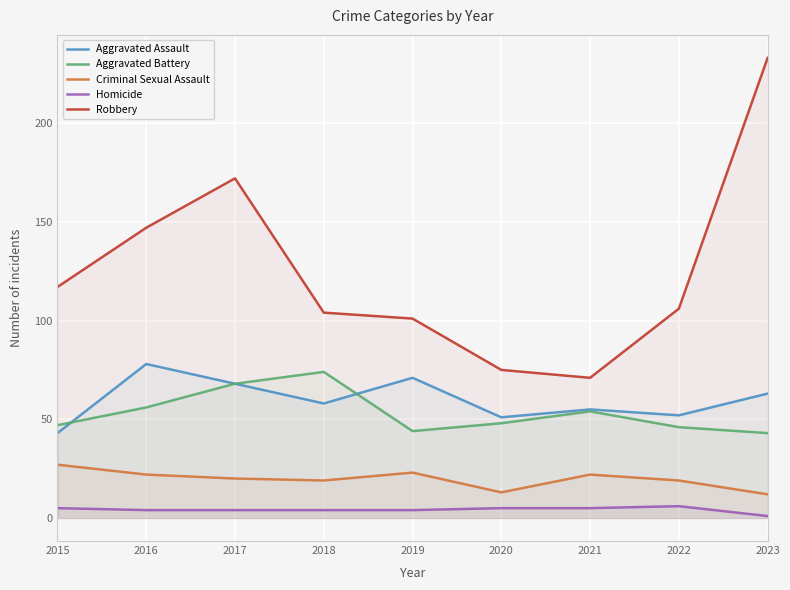

What is the greatest value displayed?

233